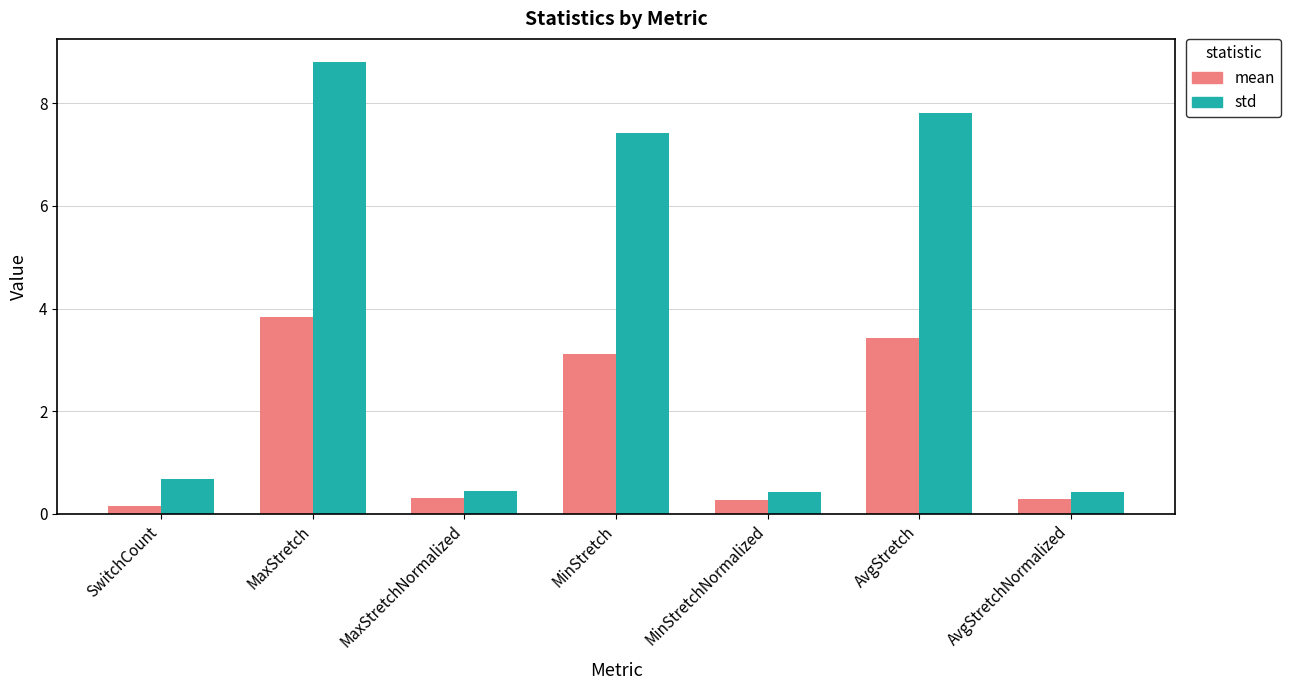

What is the total value across all series at AvgStretchNormalized?

0.7